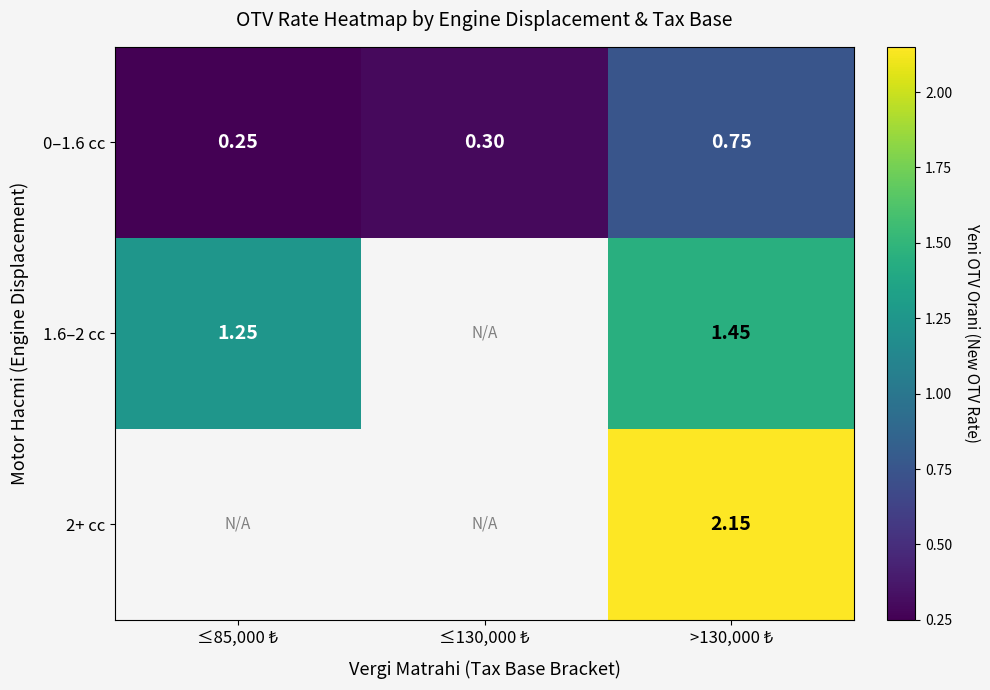

What is the minimum value shown in the chart?

0.2